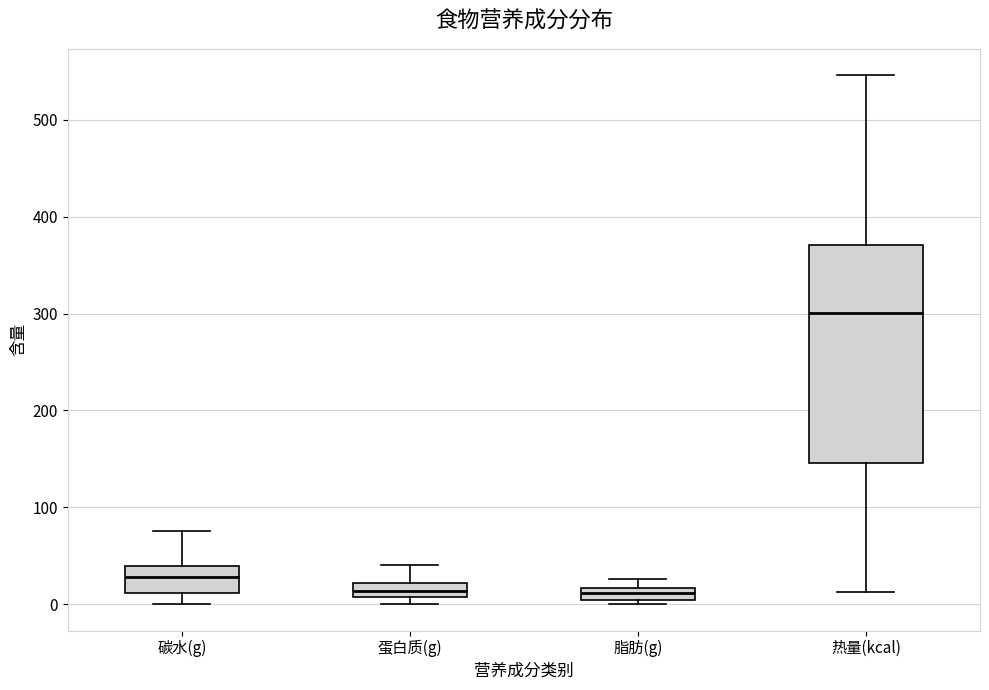

Which box is the tallest, from its lower edge to its upper edge?

热量(kcal)